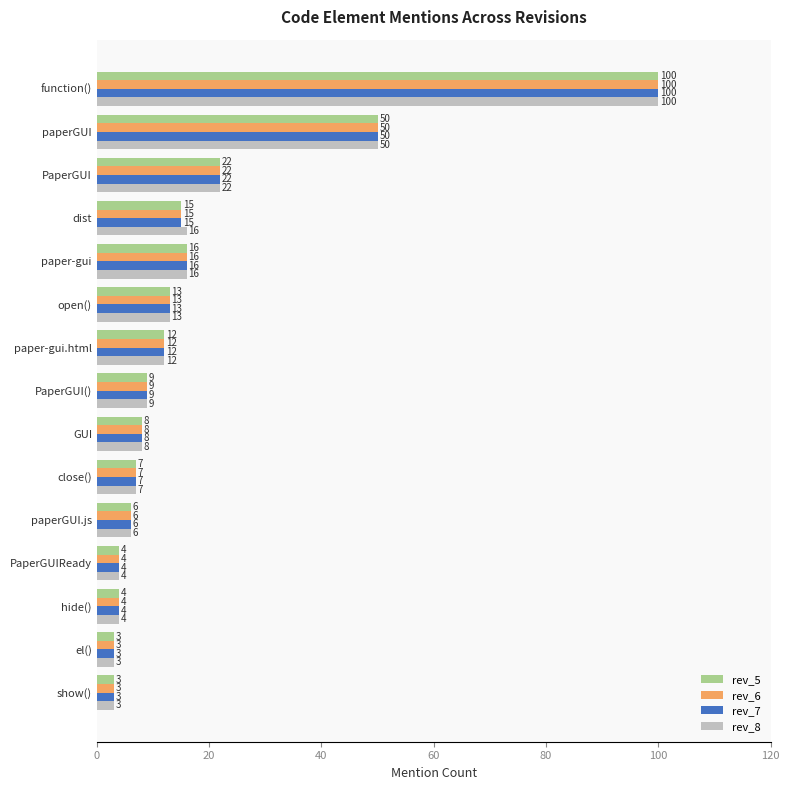

Between close() and dist, which series saw the biggest shift?

rev_8